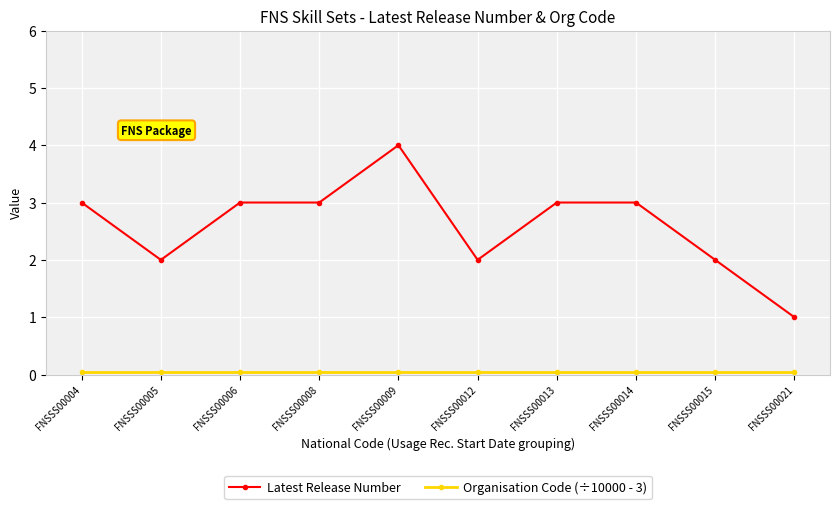

What is the sum of the Latest Release Number values at FNSSS00013 and FNSSS00006?

6.0